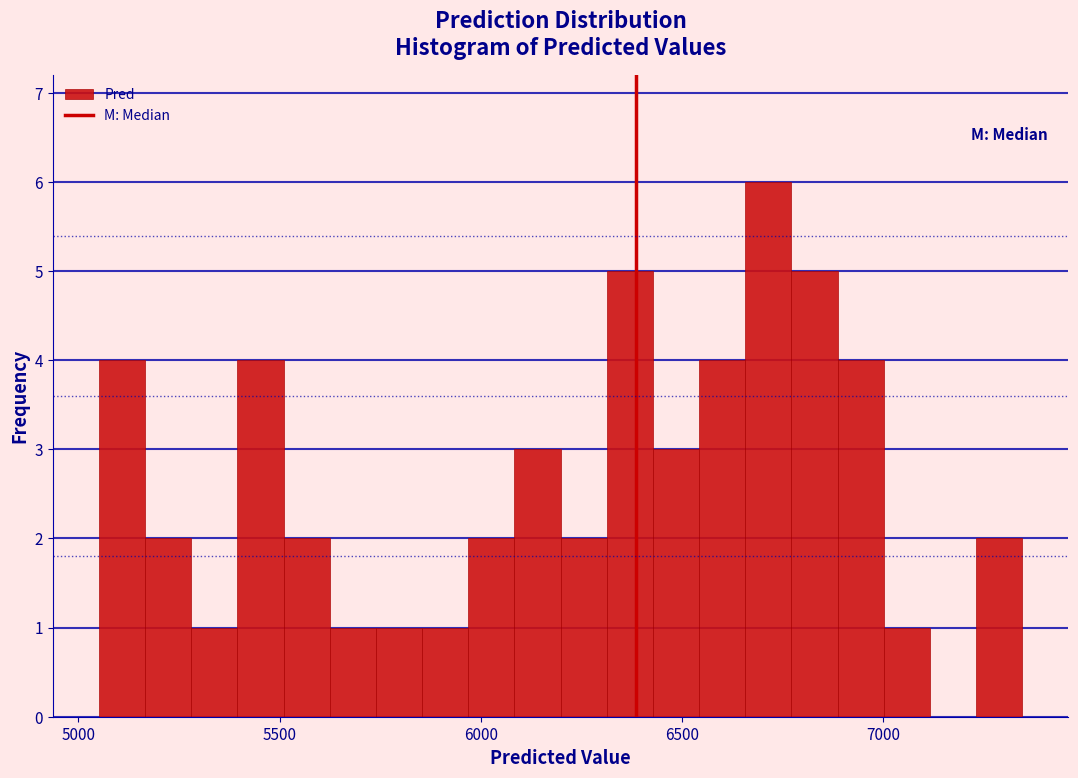

Around what value on the x-axis is the tallest bar? Give the approximate position of its centre, as read against the axis.

6700